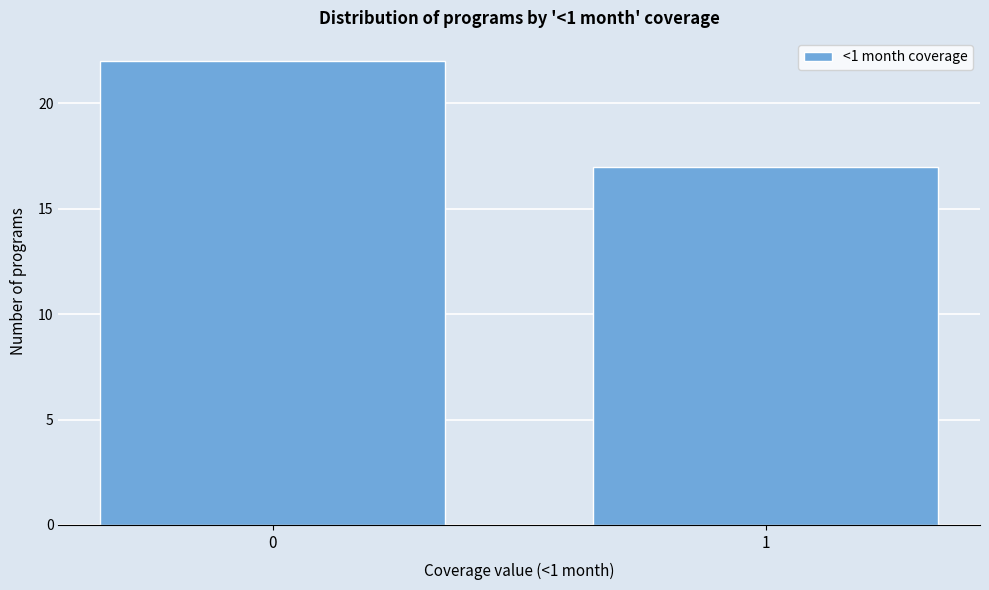

Reading left to right, transcribe all the data shown in this chart.

22	17